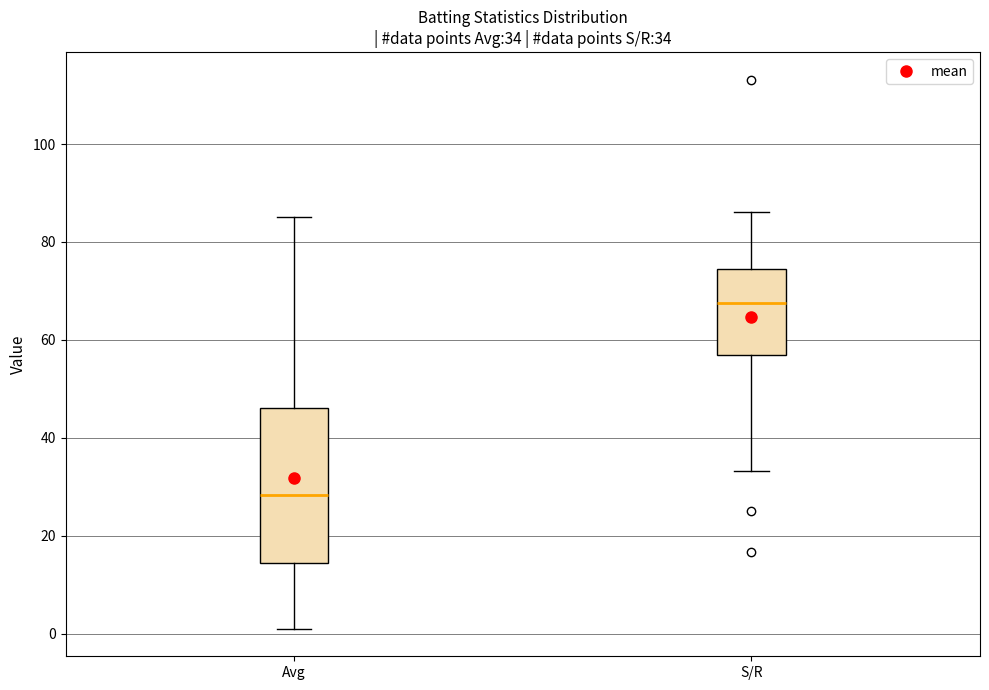

Which box has the highest median line?

S/R